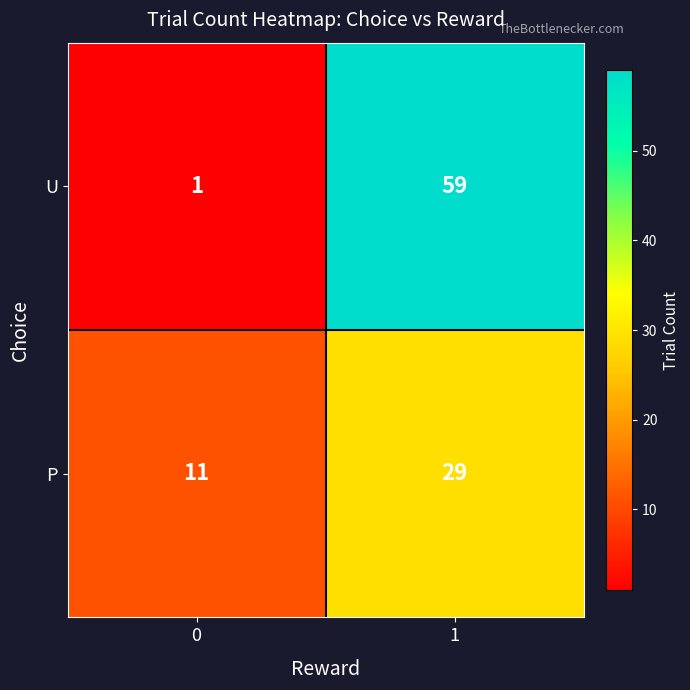

Which series has the largest total across all categories?

U